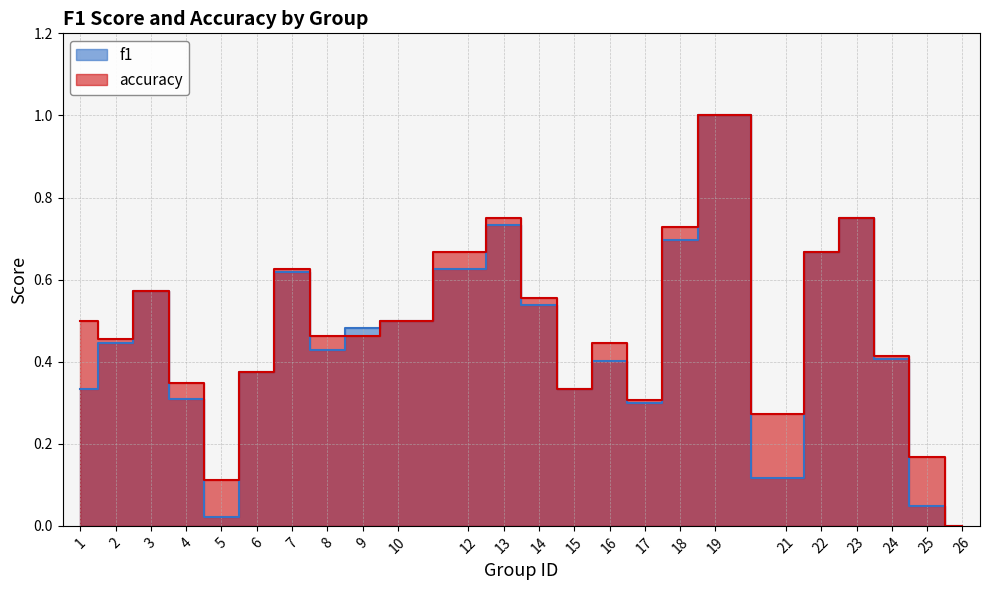

Reading right to left, transcribe all the data shown in this chart.

f1: 26=0.0	25=0.0	24=0.4	23=0.8	22=0.7	21=0.1	19=1.0	18=0.7	17=0.3	16=0.4	15=0.3	14=0.5	13=0.7	12=0.6	10=0.5	9=0.5	8=0.4	7=0.6	6=0.4	5=0.0	4=0.3	3=0.6	2=0.4	1=0.3
accuracy: 26=0.0	25=0.2	24=0.4	23=0.8	22=0.7	21=0.3	19=1.0	18=0.7	17=0.3	16=0.4	15=0.3	14=0.6	13=0.8	12=0.7	10=0.5	9=0.5	8=0.5	7=0.6	6=0.4	5=0.1	4=0.3	3=0.6	2=0.5	1=0.5